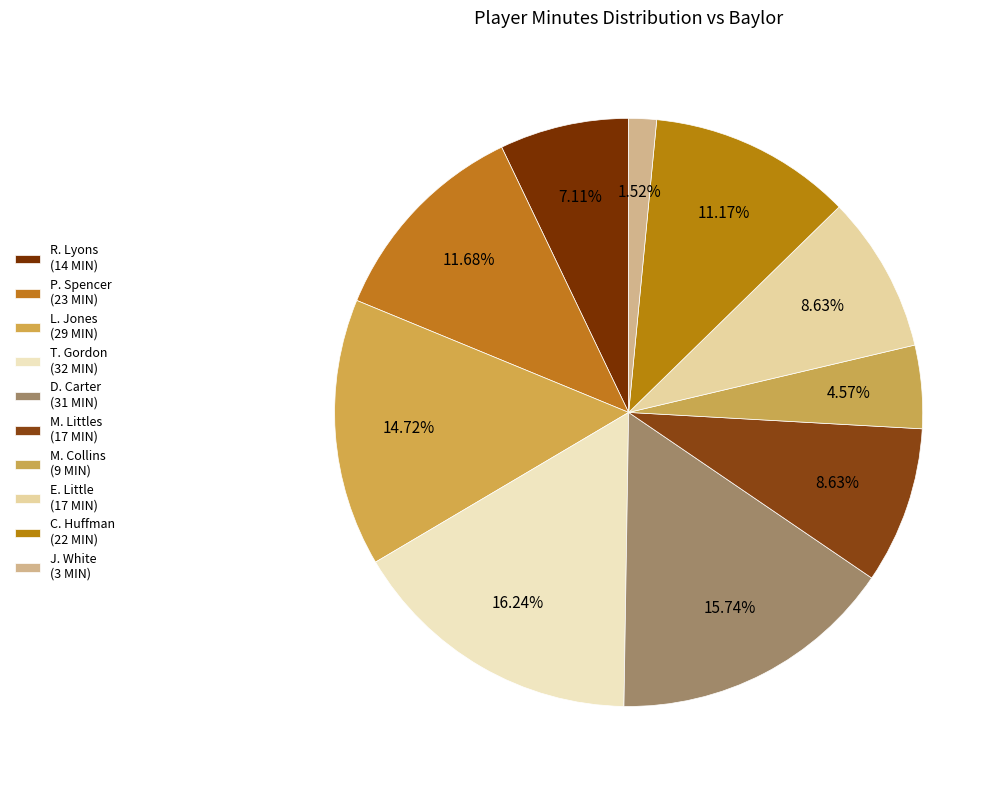

What percentage is the E. Little slice, to the nearest percent?

9%